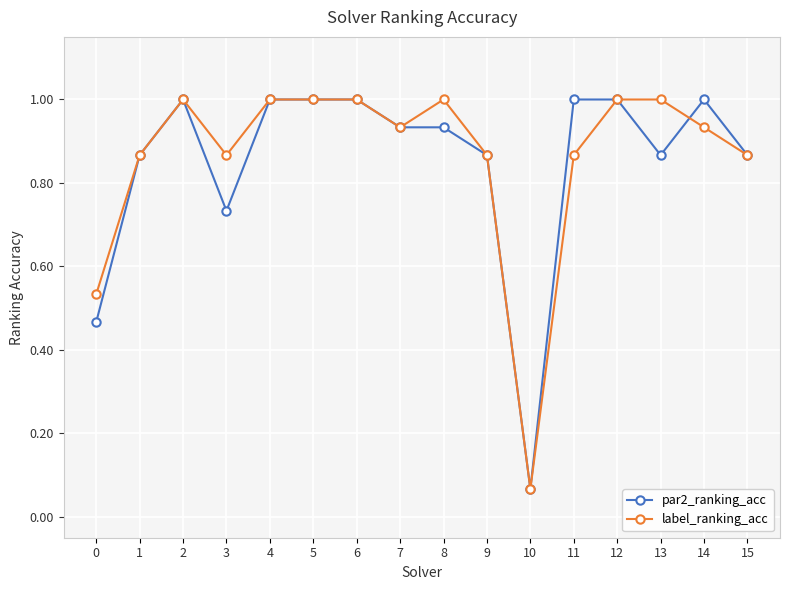

What is the value of the label_ranking_acc point at the 9th from the left?

1.0